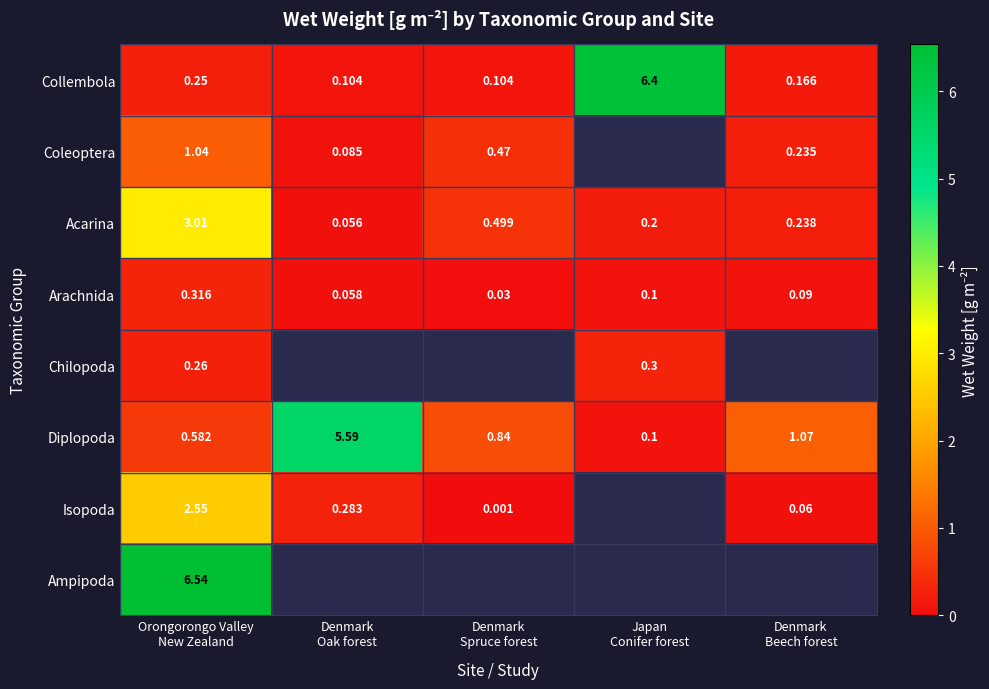

Rank the series by their maximum value, from highest to lowest.

Ampipoda, Collembola, Diplopoda, Acarina, Isopoda, Coleoptera, Arachnida, Chilopoda